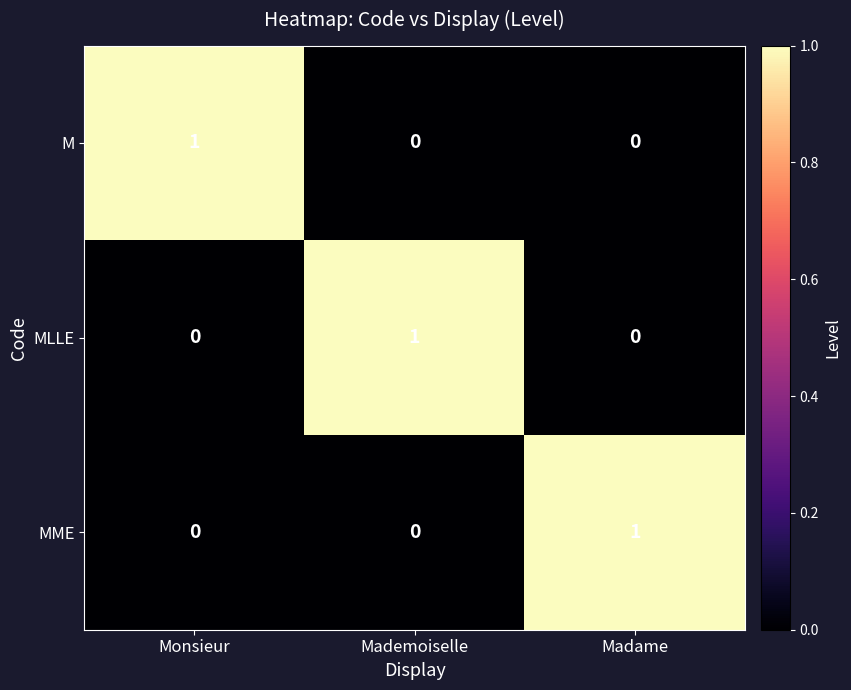

The value of M at Monsieur is 2. True or false?

False